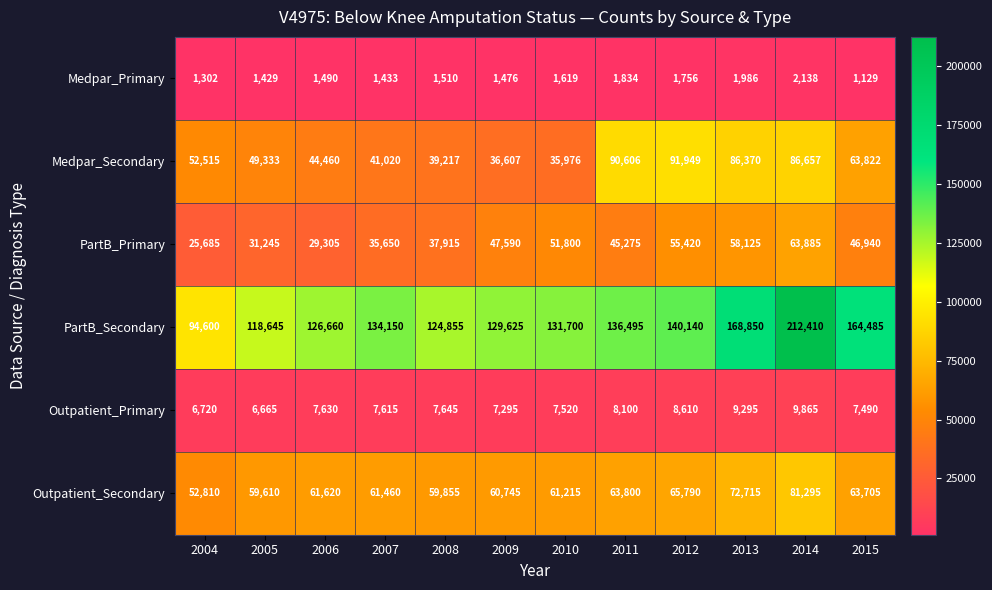

At which label does Medpar_Secondary reach its peak?

2012